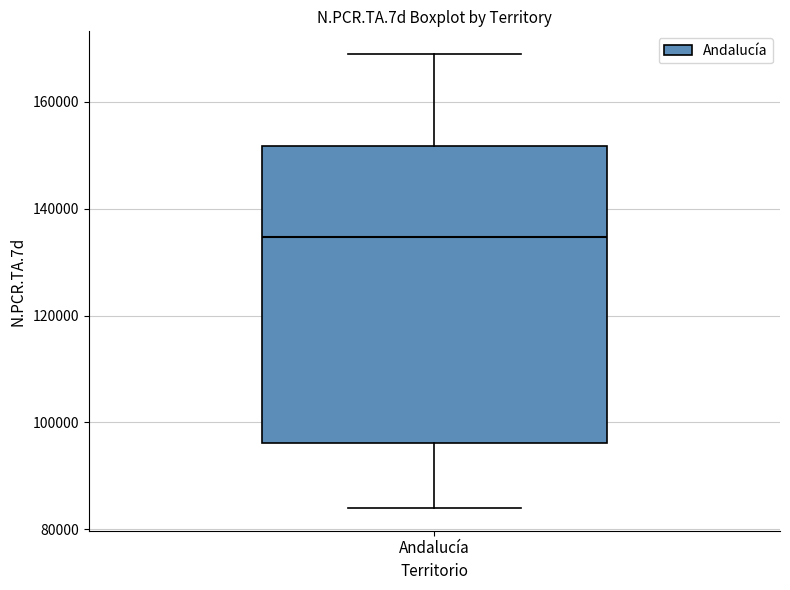

Transcribe this box plot: give where the median line is, the range the box spans, and where the two whiskers end, as read against the y-axis. The values are not printed on the chart, so give them approximately, as read against the axis.

median 134000, box 96000 to 152000, whiskers 84000 to 168000